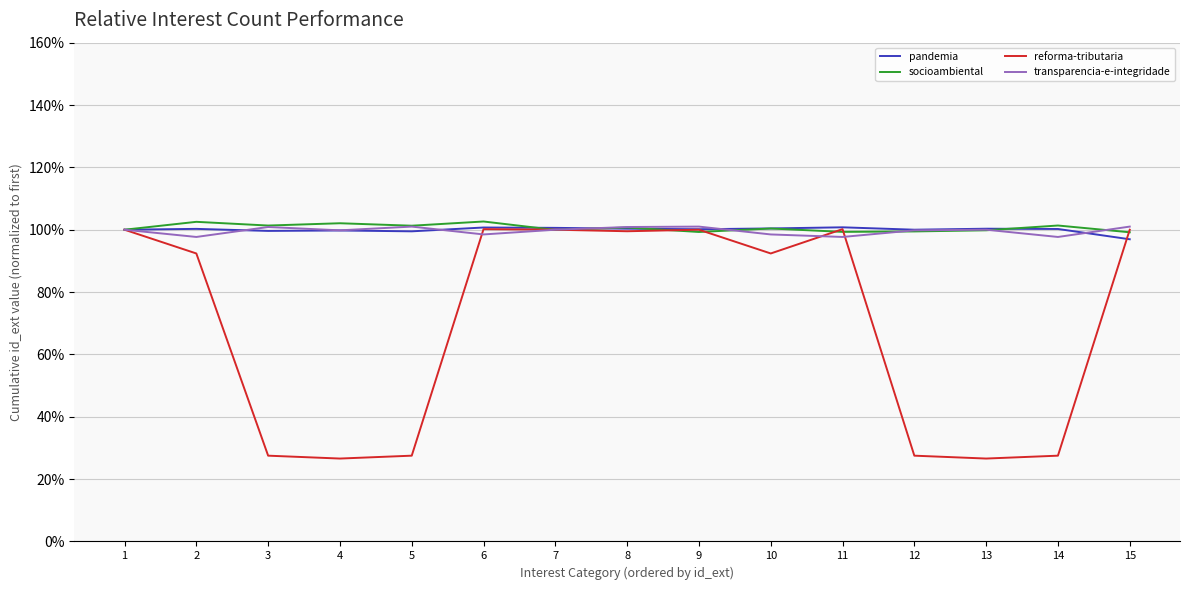

Which series has the largest range (max minus min)?

reforma-tributaria